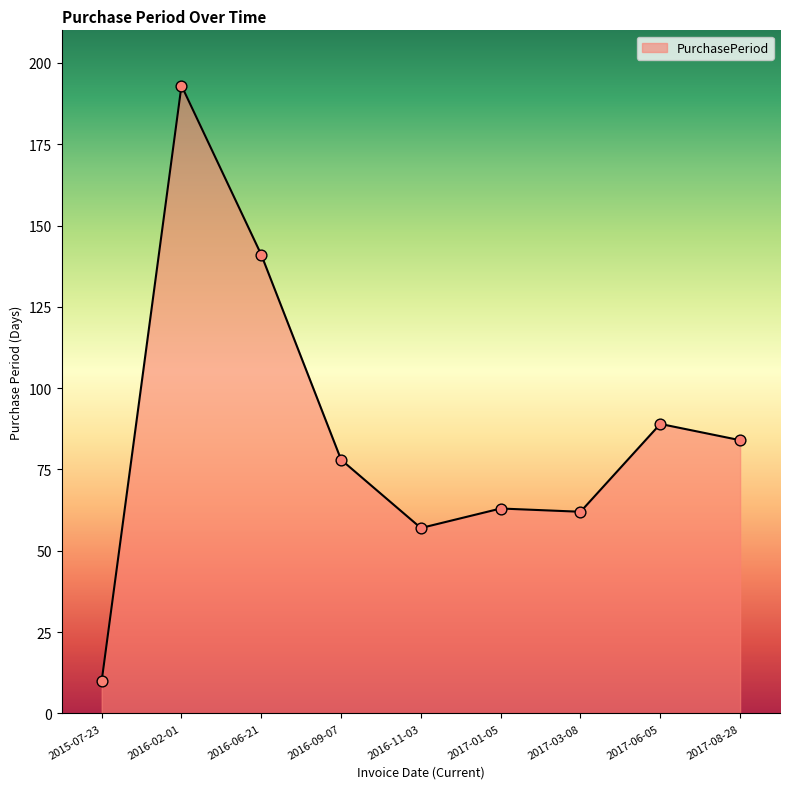

What is the change in value from 2015-07-23 to 2017-01-05?

+53